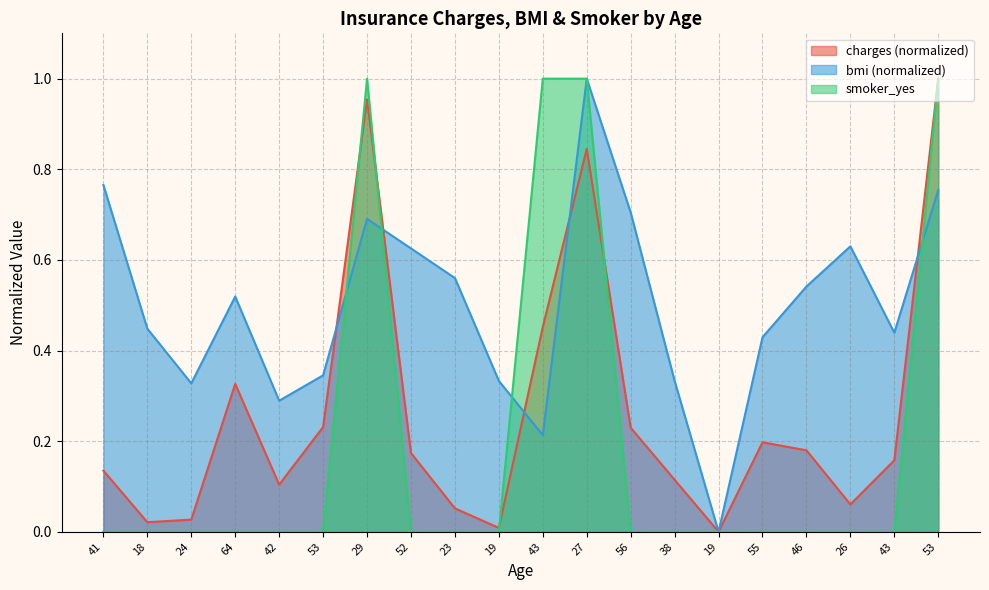

Count the number of data series in this chart.

3